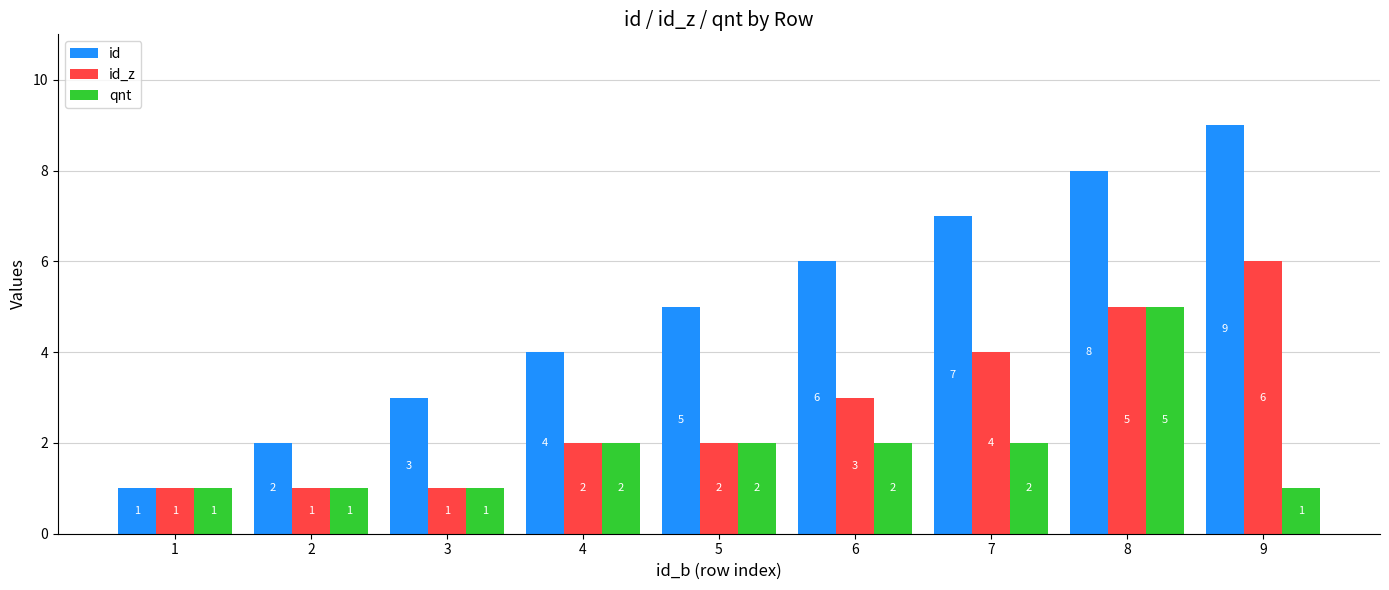

Reading right to left, list all the values displayed in this chart.

id: 9=9	8=8	7=7	6=6	5=5	4=4	3=3	2=2	1=1
id_z: 9=6	8=5	7=4	6=3	5=2	4=2	3=1	2=1	1=1
qnt: 9=1	8=5	7=2	6=2	5=2	4=2	3=1	2=1	1=1